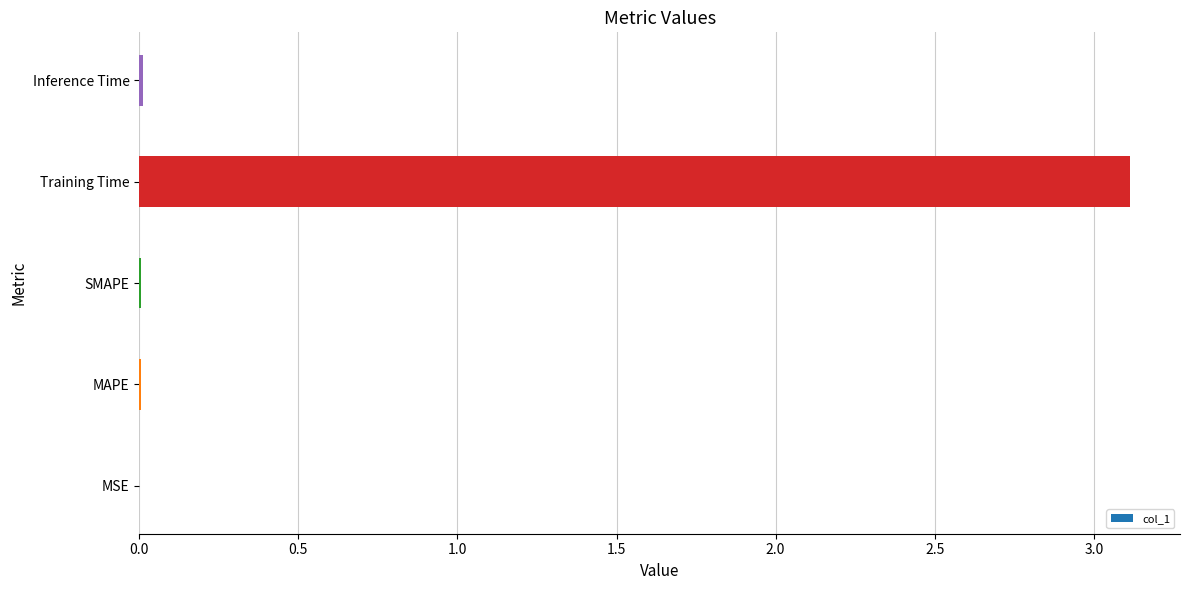

The value at MAPE is 0.0. True or false?

True